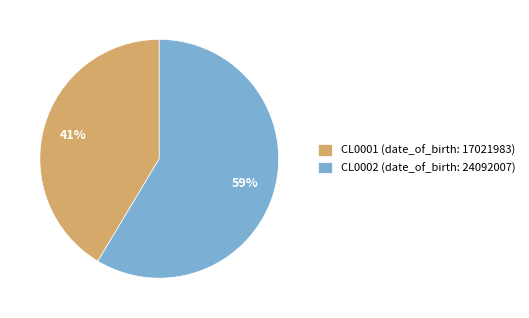

To the nearest percent, what portion does CL0002 represent?

59%